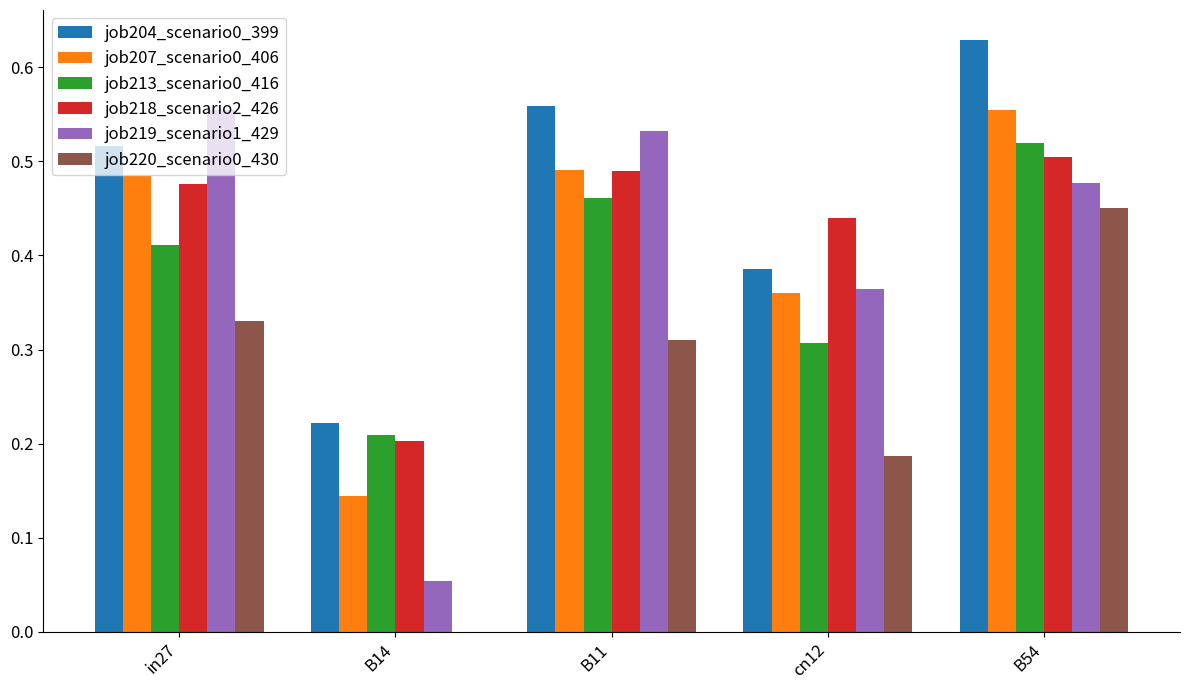

Which category has the highest value in the job218_scenario2_426 series?

B54